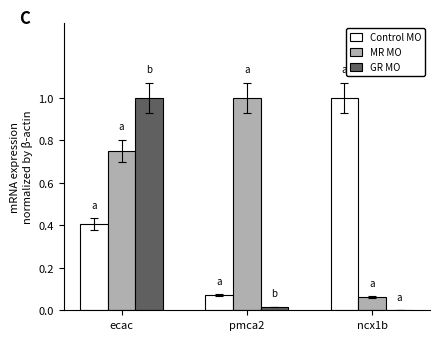

What is the sum of all Control MO values?

1.5